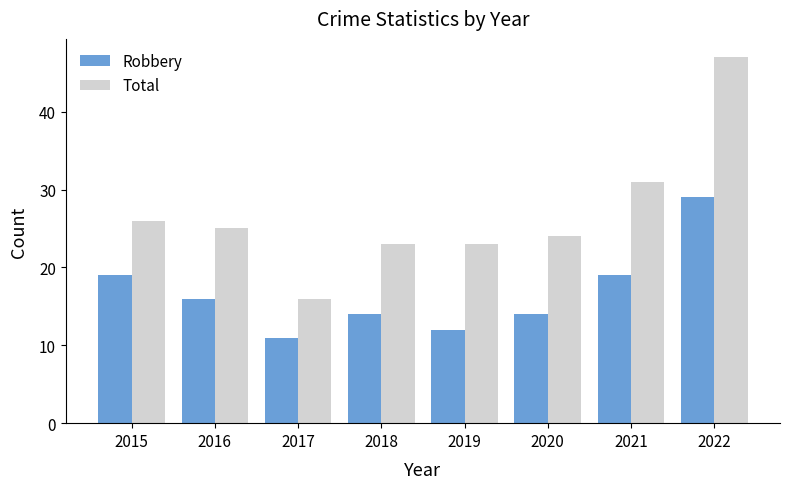

The Robbery series shows 14 at 2020. True or false?

True